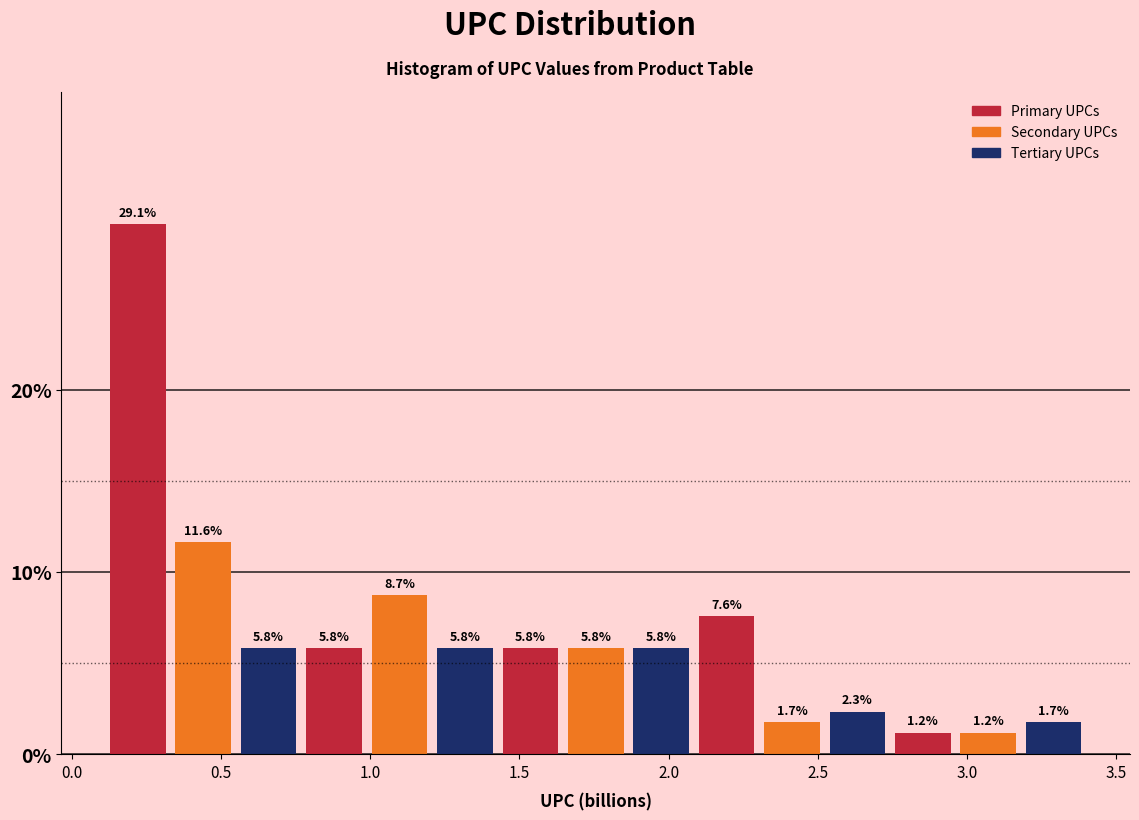

How tall is the bar that spans 1.00 to 1.20 on the x-axis? The bar edges are not printed on the chart, so give them approximately, as read against the axis.

8.7